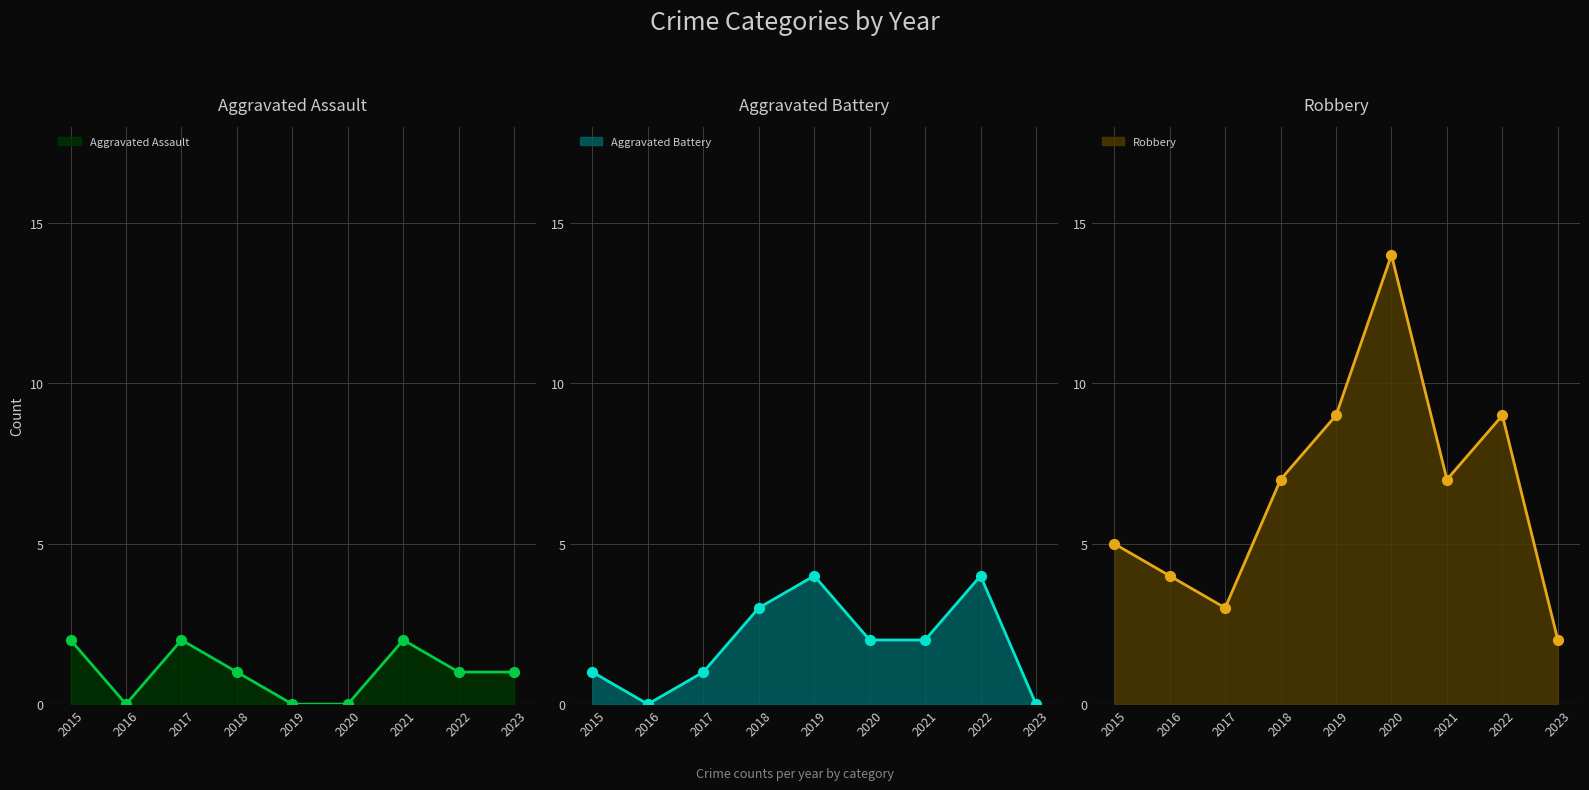

What are all the series names shown in the legend?

Aggravated Assault, Aggravated Battery, Robbery